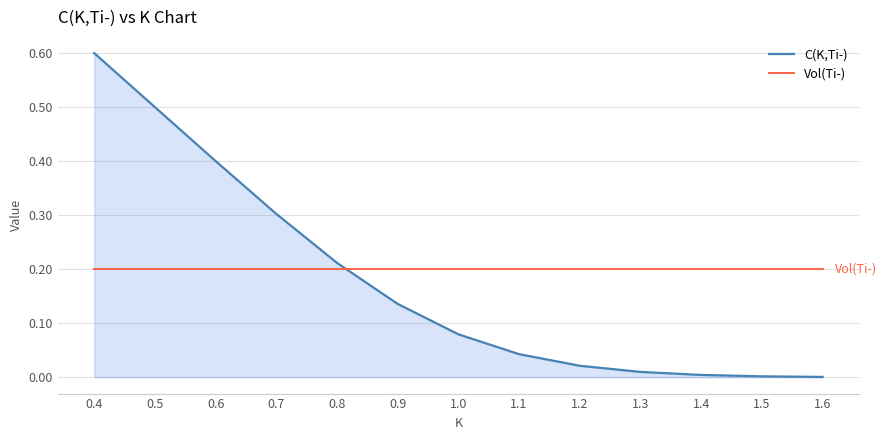

Which series has the largest range (max minus min)?

C(K,Ti-)